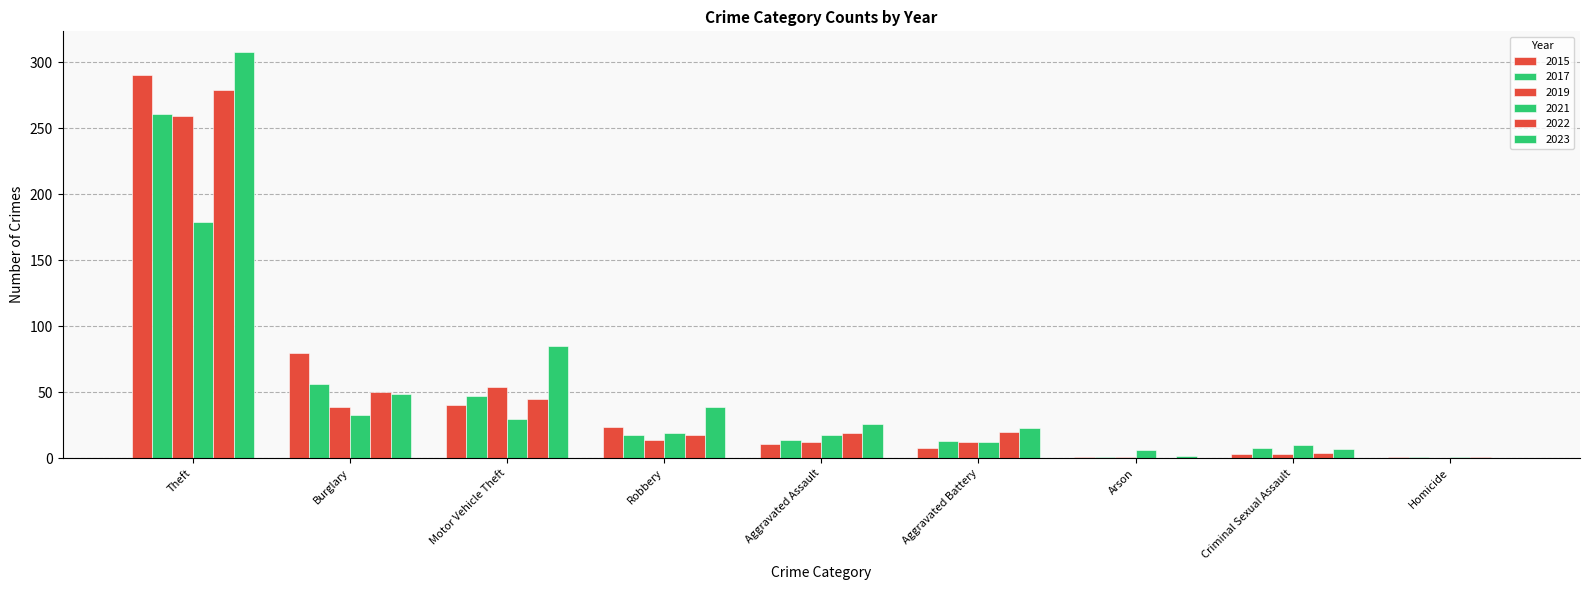

Are the bars grouped side by side (vs. stacked)?

Yes